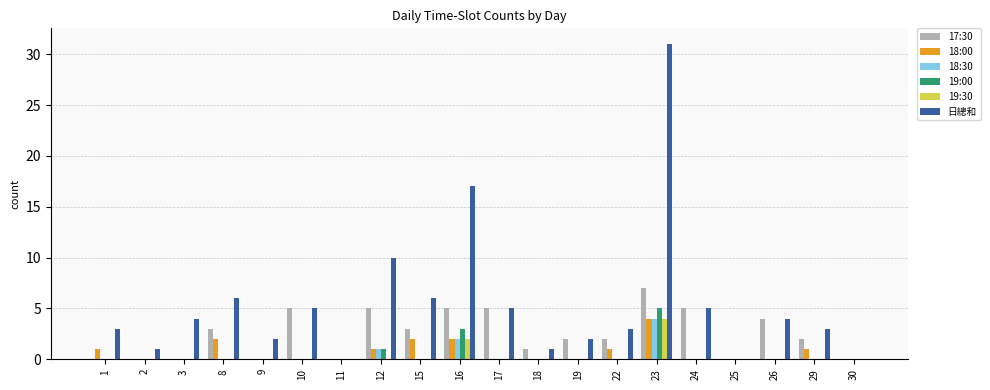

What is the maximum value shown in the chart?

31